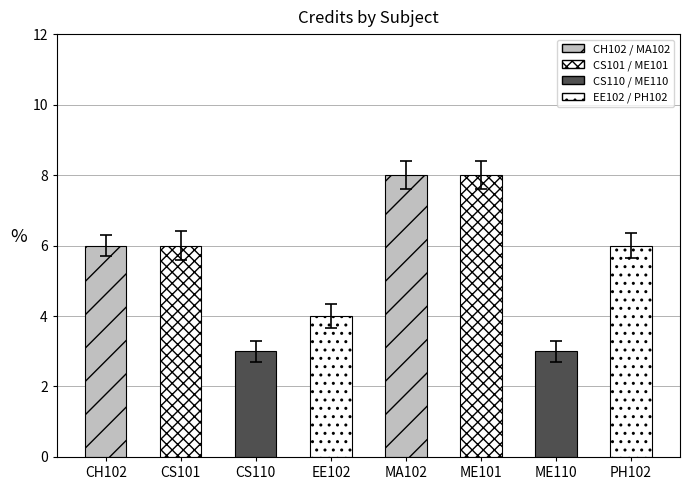

Reading left to right, list all the values displayed in this chart.

6	6	3	4	8	8	3	6